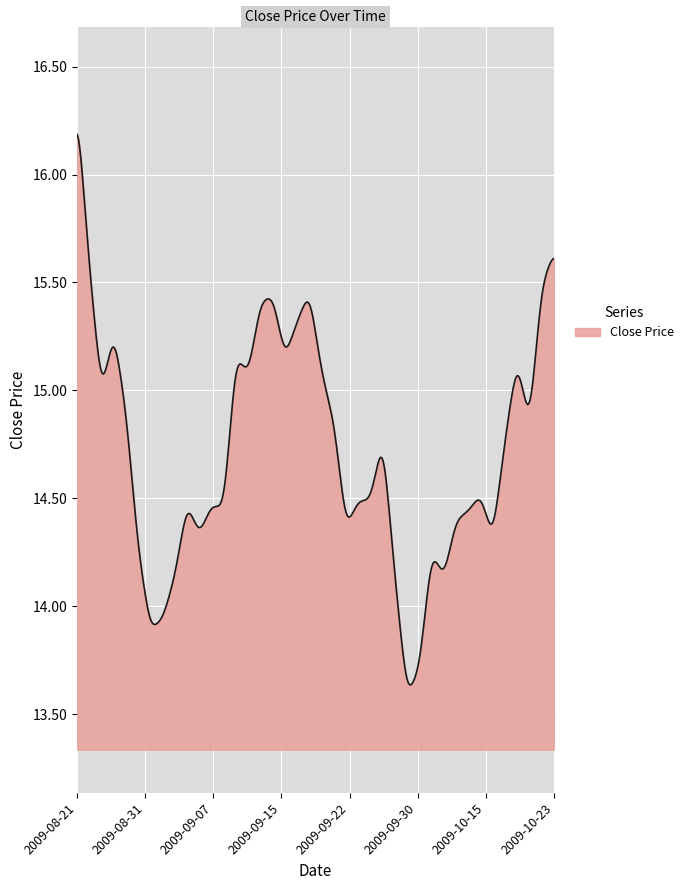

What is the greatest value displayed?

16.2